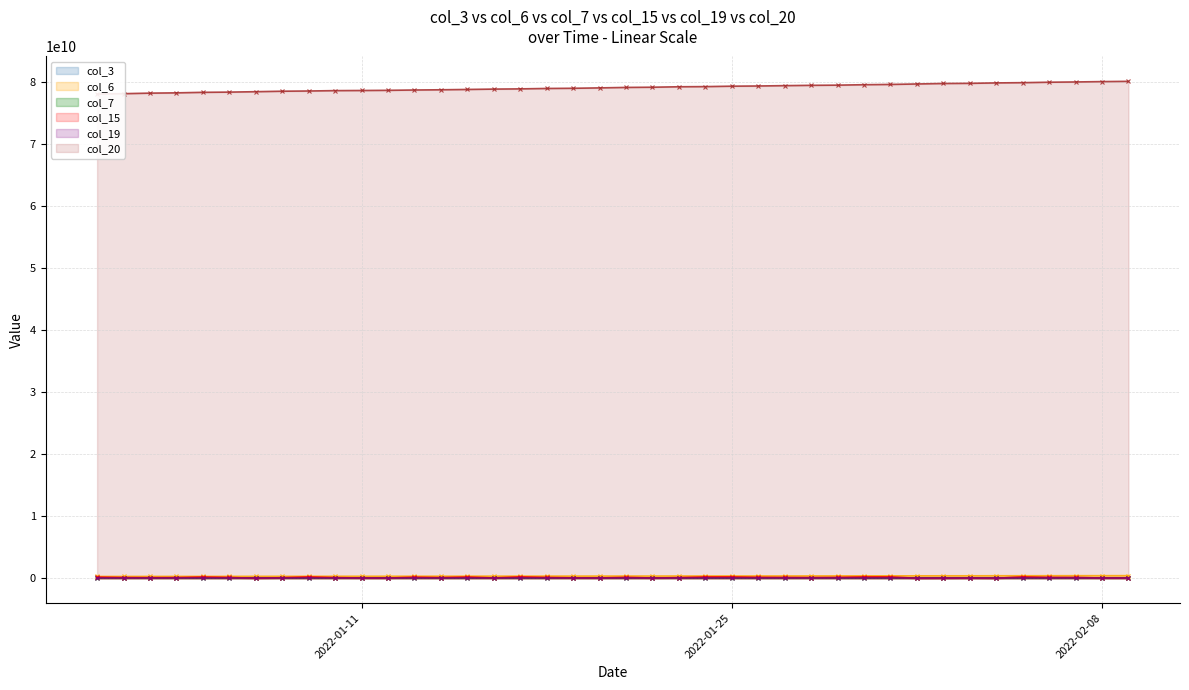

Which category has the lowest value across all series?

2022-01-11